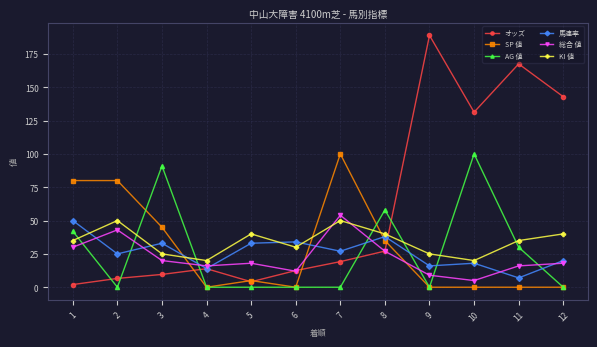

Is it true that 馬連率 equals 10.6 at 2?

False